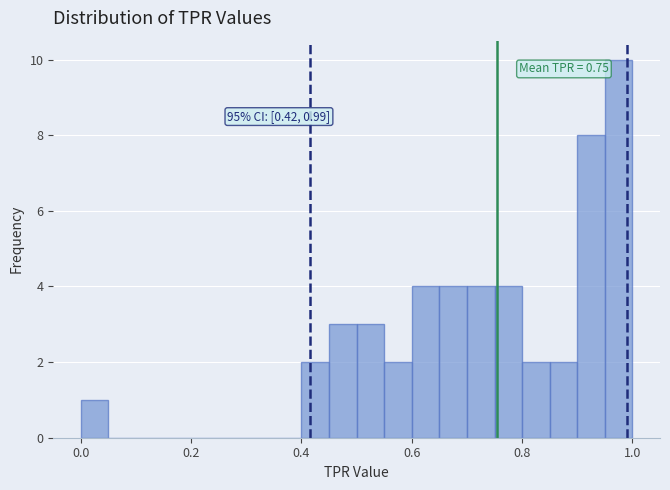

Read against the x-axis, roughly where is the centre of the tallest bar?

0.98